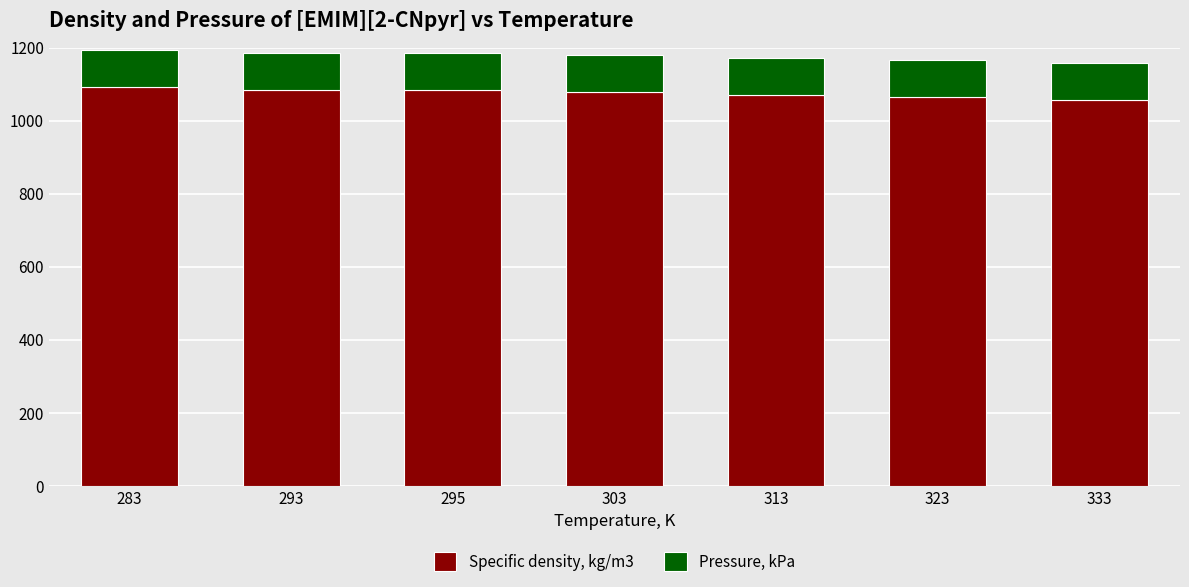

What is the highest value of the Specific density, kg/m3 series?

1091.3